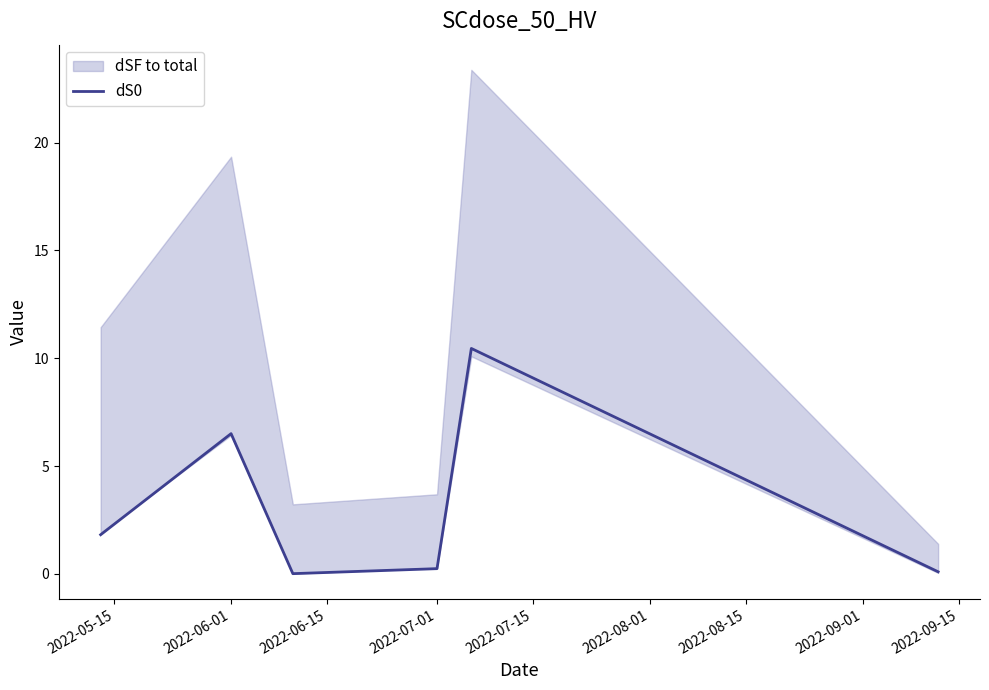

What is the highest value of the dS0 series?

10.5